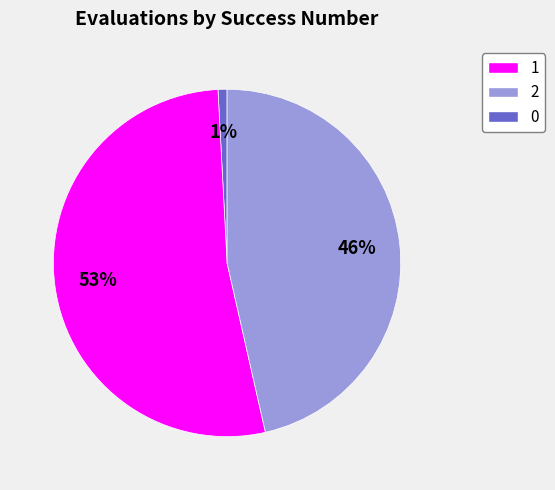

Is there any slice that represents more than half of the pie?

Yes